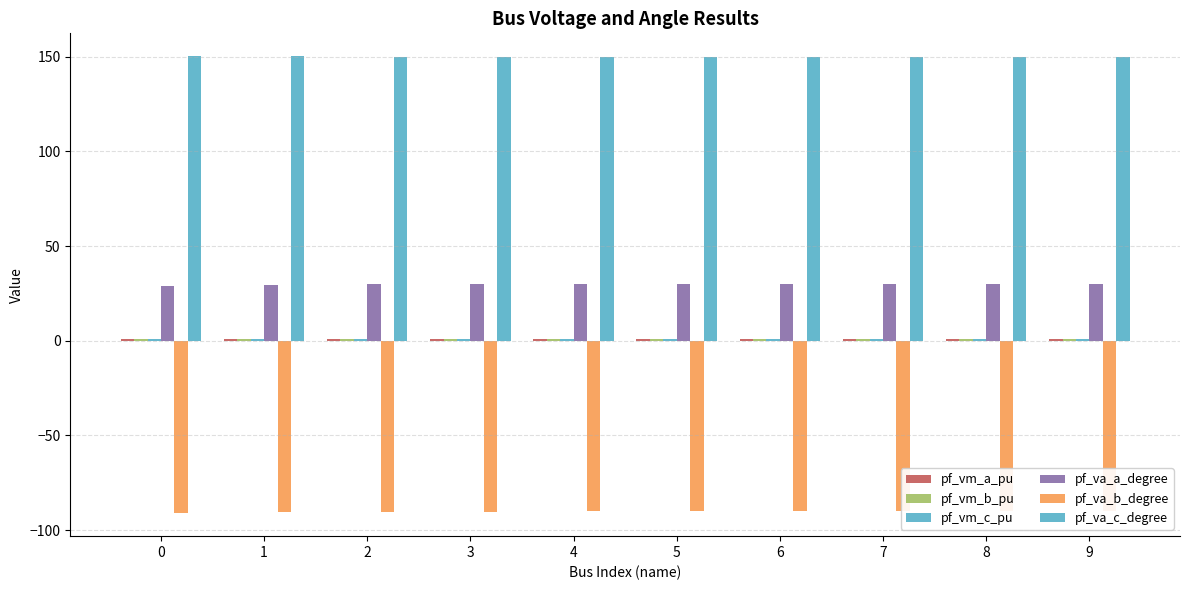

What is the spread (max minus min) of values at 8?

240.0